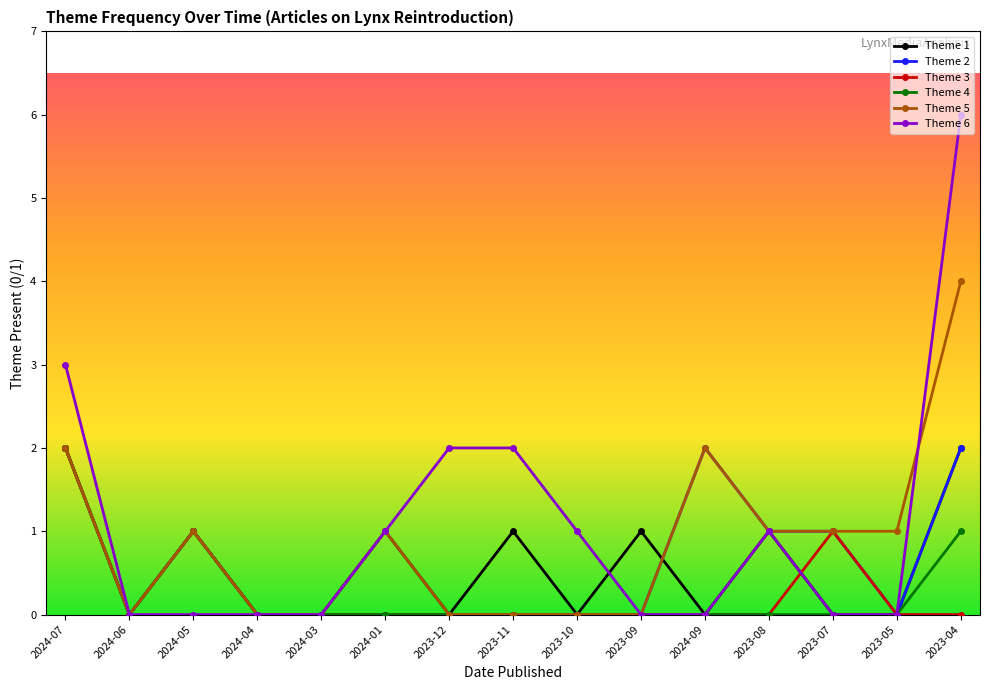

The value of Theme 3 at 2024-01 is 0. True or false?

True